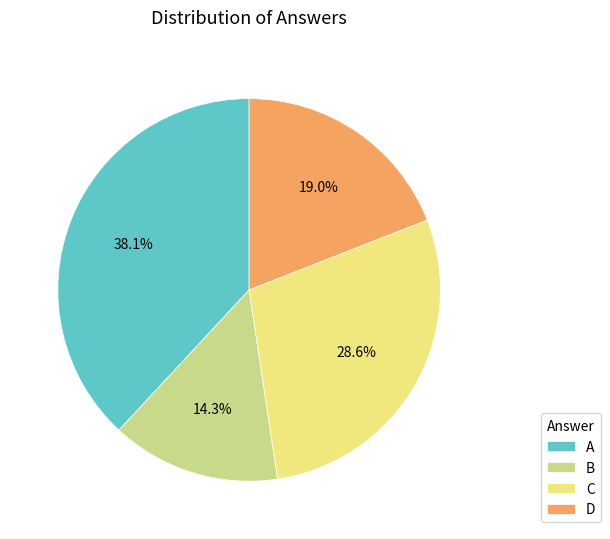

Is it true that A is 29% of the pie?

False